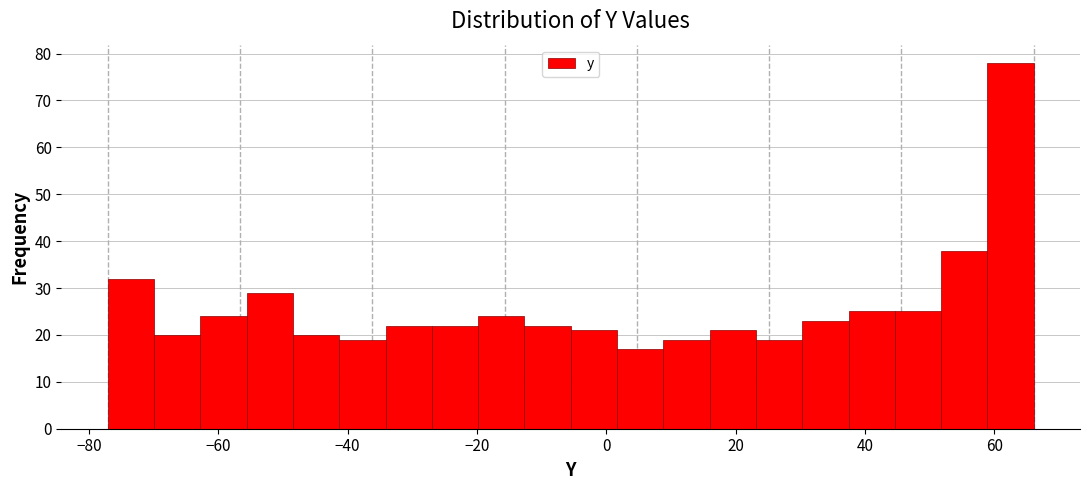

Read against the x-axis, roughly where is the centre of the tallest bar?

62